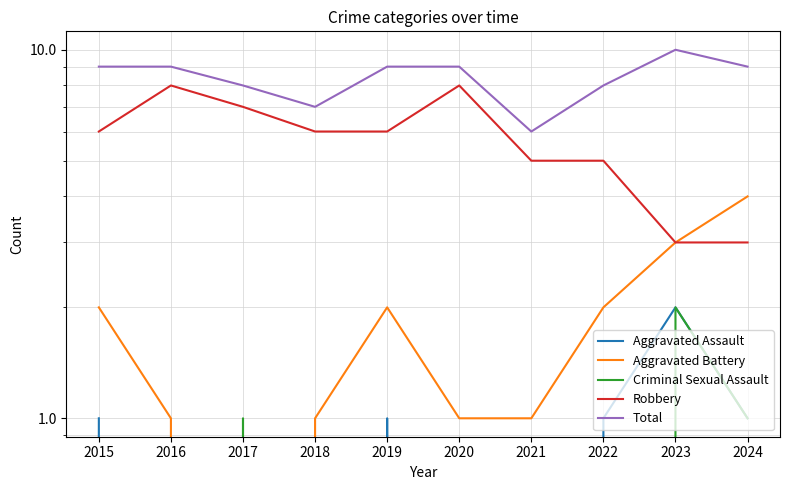

How many data points in Total are less than 9?

4